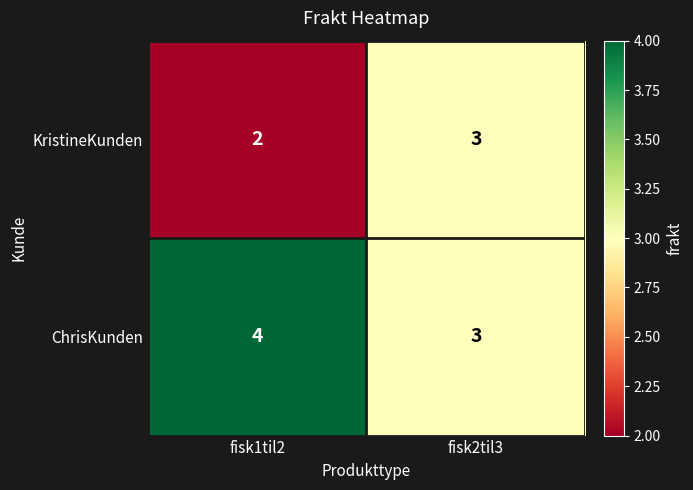

The ChrisKunden series shows 3 at fisk2til3. True or false?

True